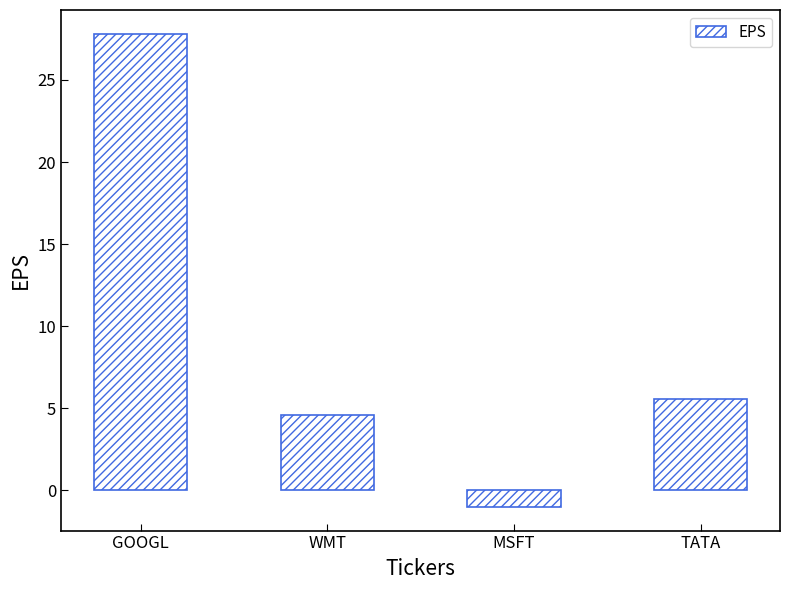

What is the difference between the second highest and second lowest values?

1.0